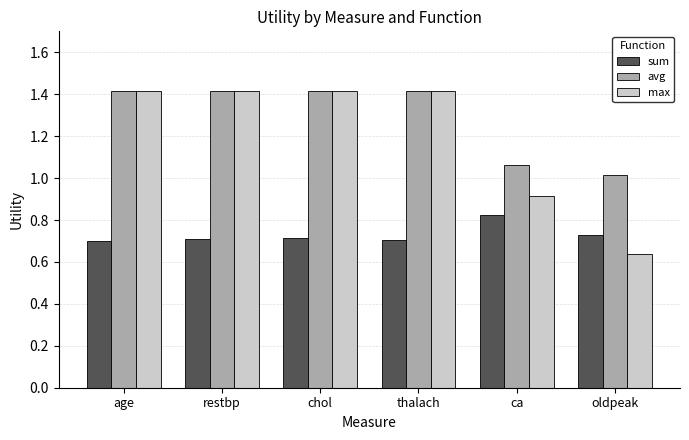

Between restbp and oldpeak, which series saw the biggest shift?

max